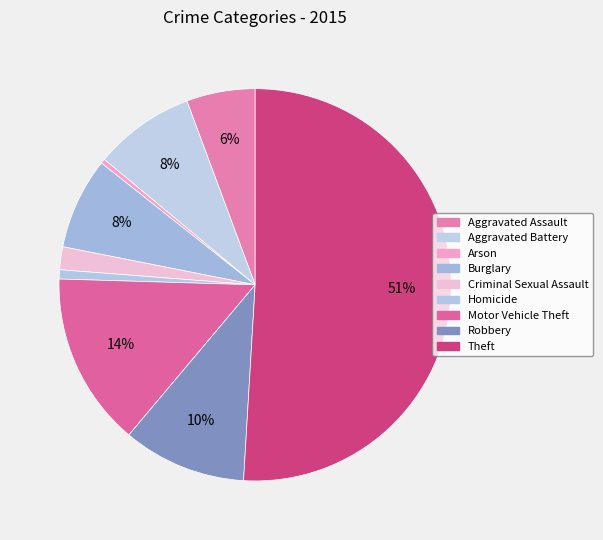

What is the largest slice in the pie chart?

Theft